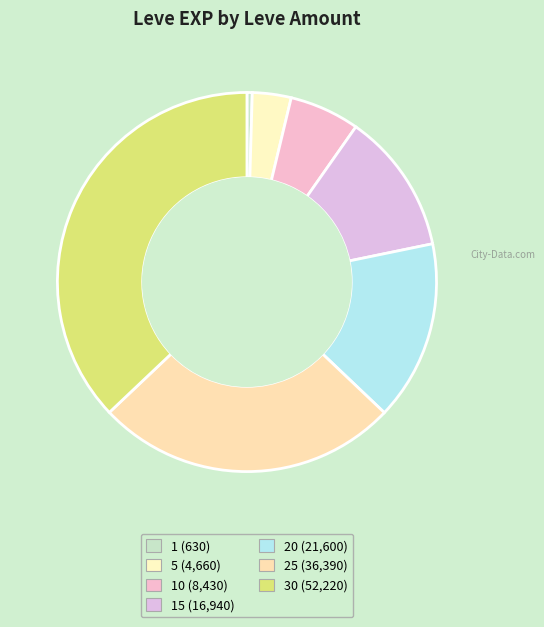

How many slices are in this pie chart?

7